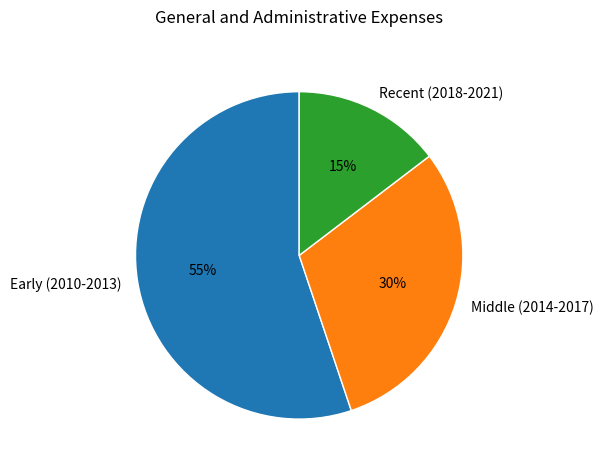

Which category has the biggest portion of the pie?

Early (2010-2013)